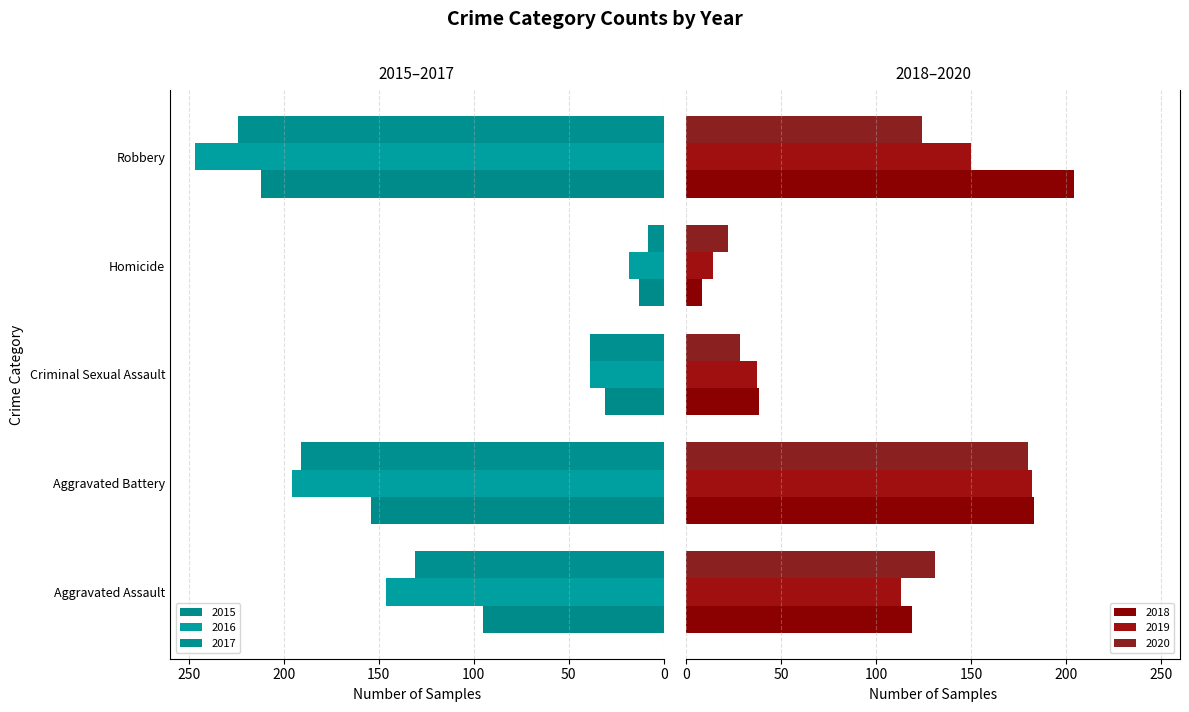

What is the difference between the maximum and minimum values in the 2019 series?

168